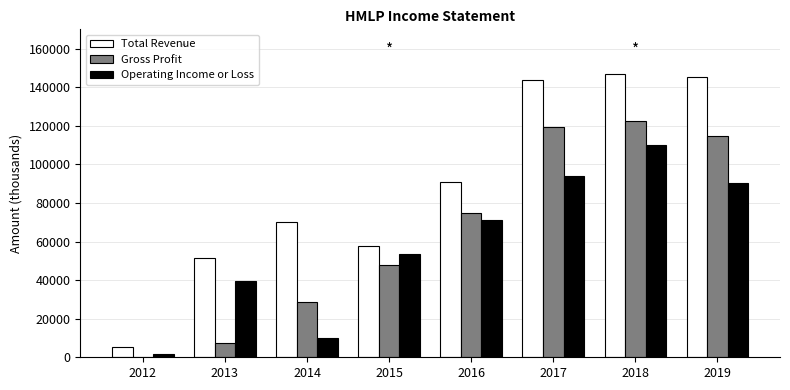

The value of Total Revenue at 2013 is 51600. True or false?

True